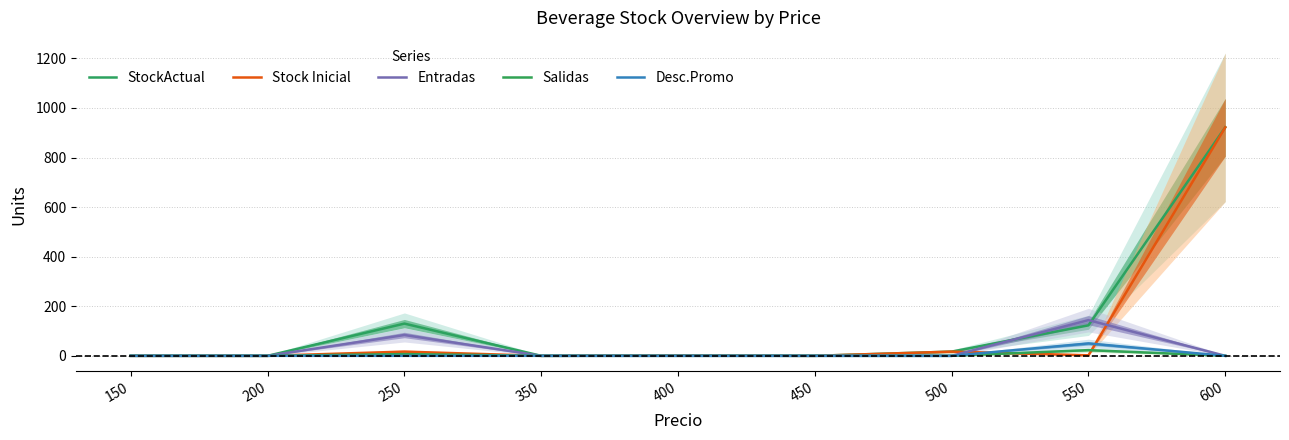

True or false: Stock Inicial has more than 1 interior local peaks.

True